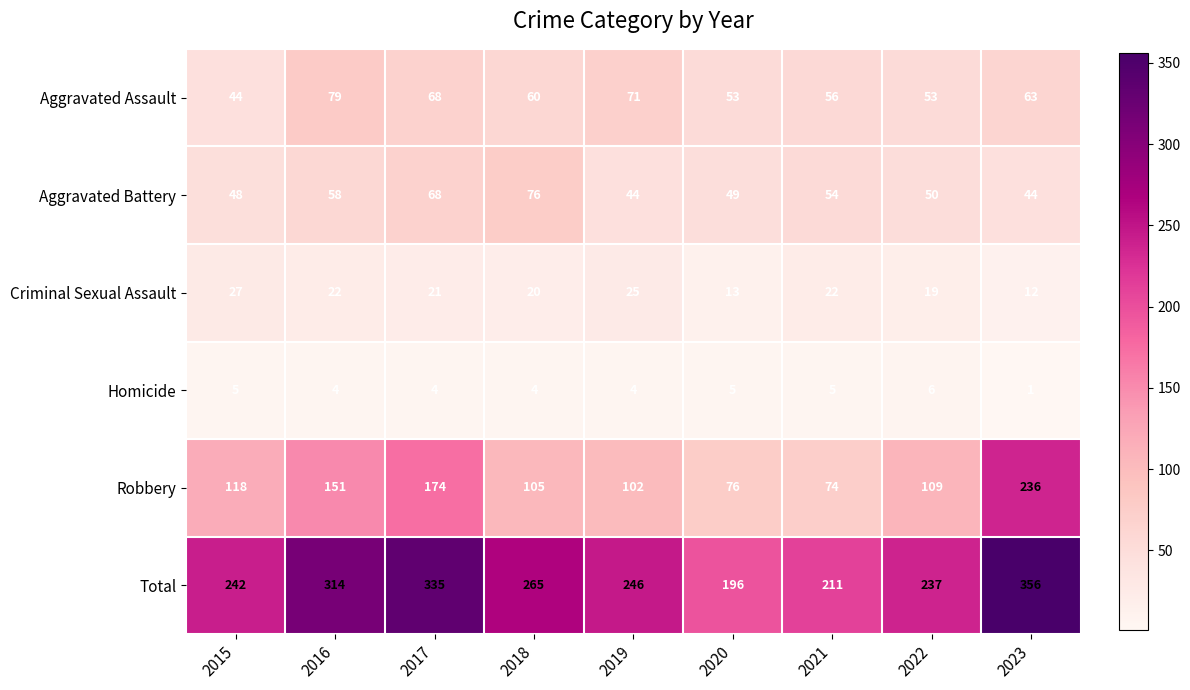

Which label corresponds to the smallest value in the chart?

2023